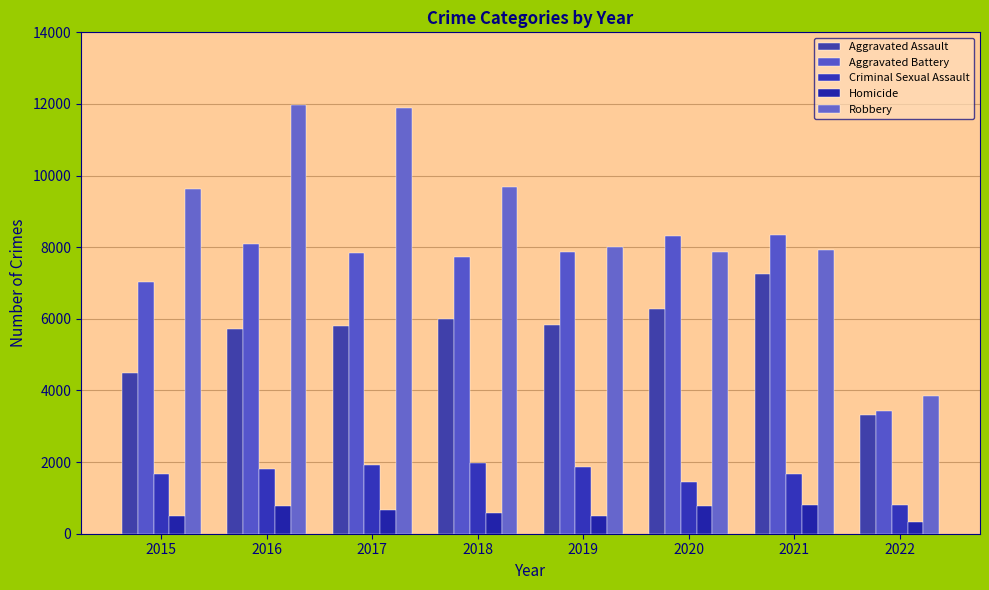

Reading right to left, extract all data points from this chart.

Aggravated Assault: 3323	7241	6263	5840	6001	5793	5712	4480
Aggravated Battery: 3416	8348	8319	7857	7735	7845	8085	7018
Criminal Sexual Assault: 807	1667	1433	1859	1963	1924	1805	1654
Homicide: 314	801	785	498	589	672	786	496
Robbery: 3856	7919	7855	7994	9679	11880	11960	9638